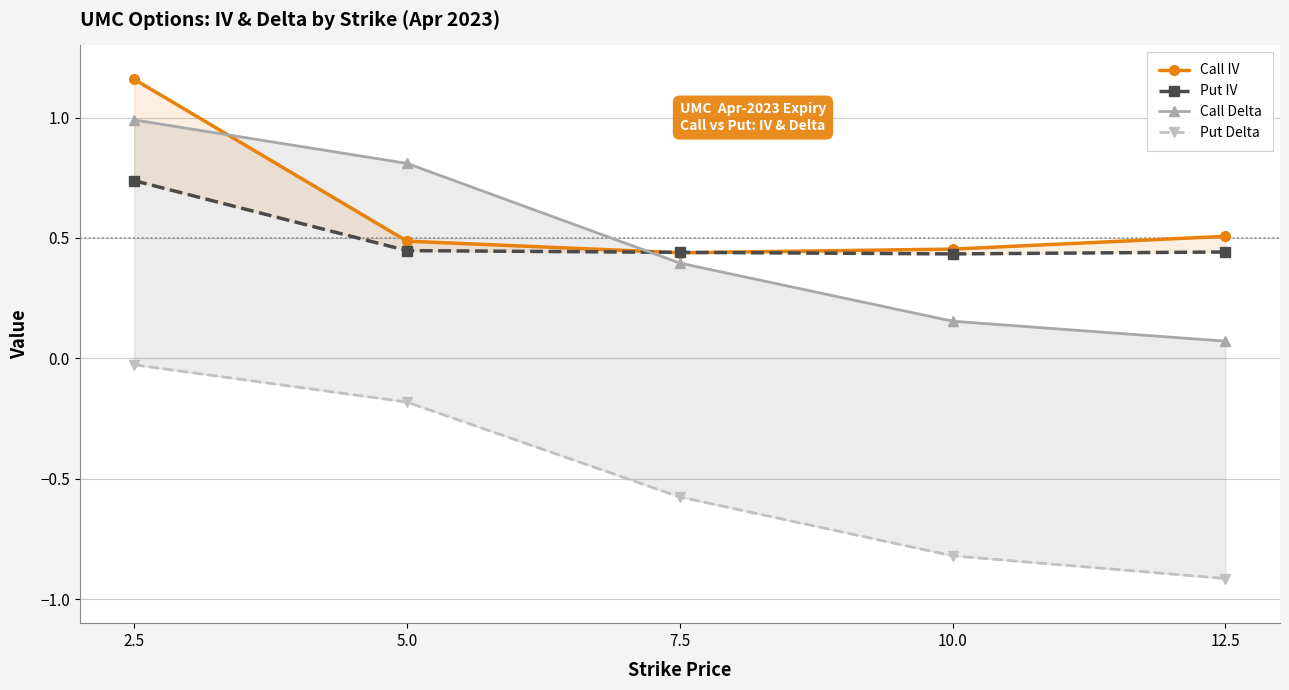

At how many categories does at least one series exceed 0?

5